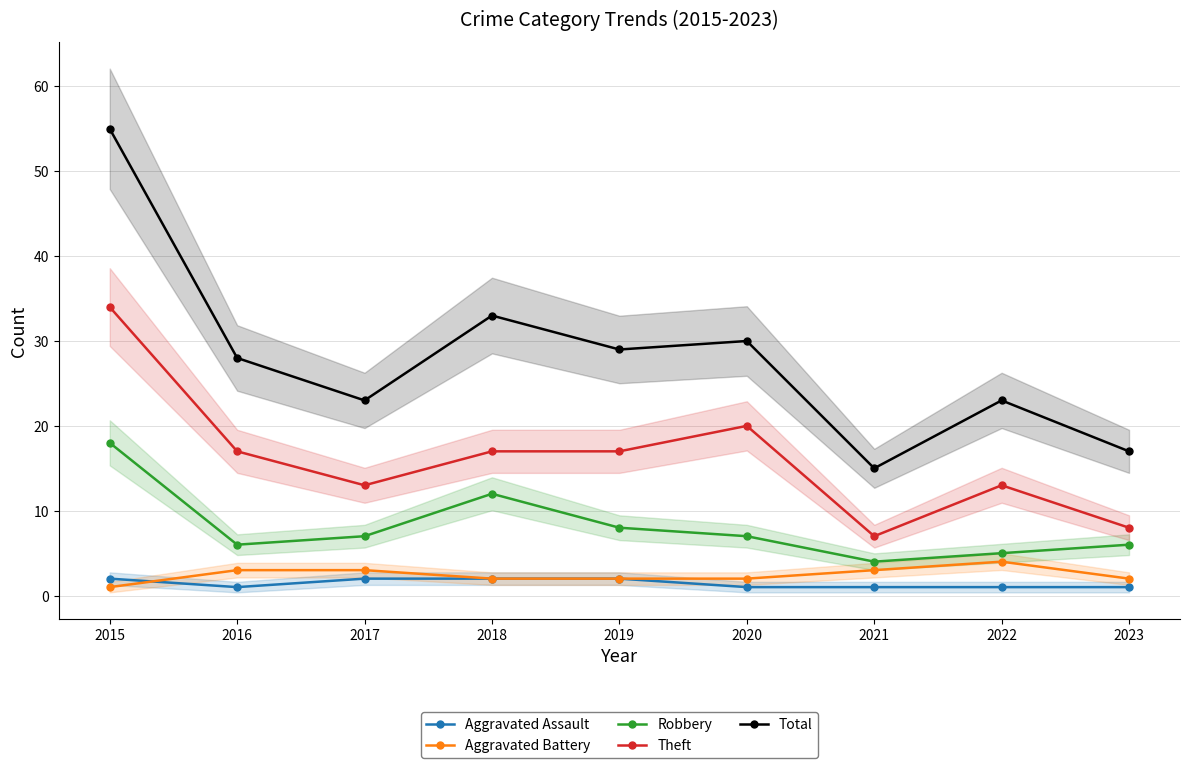

Does the chart have visible grid lines?

Yes